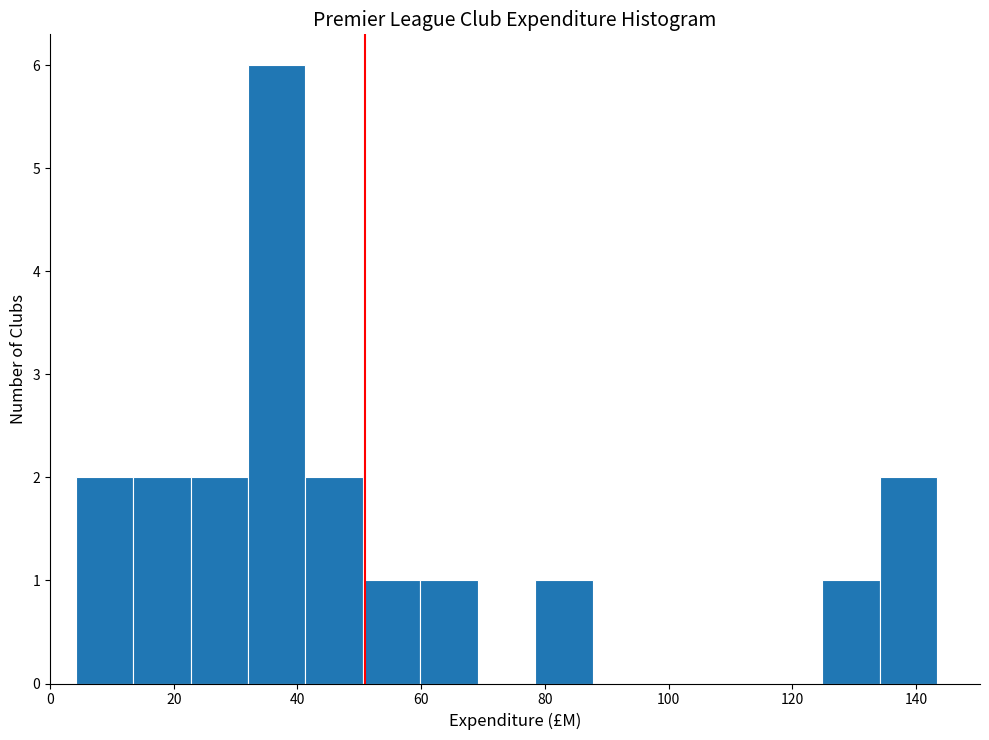

Which range on the x-axis has the tallest bar?

32 to 42